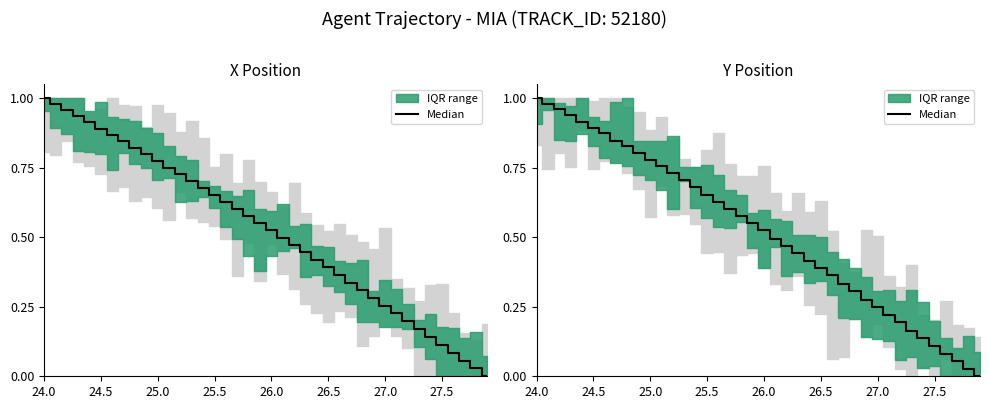

Between 27.5 and 24.0, which is larger?

24.0